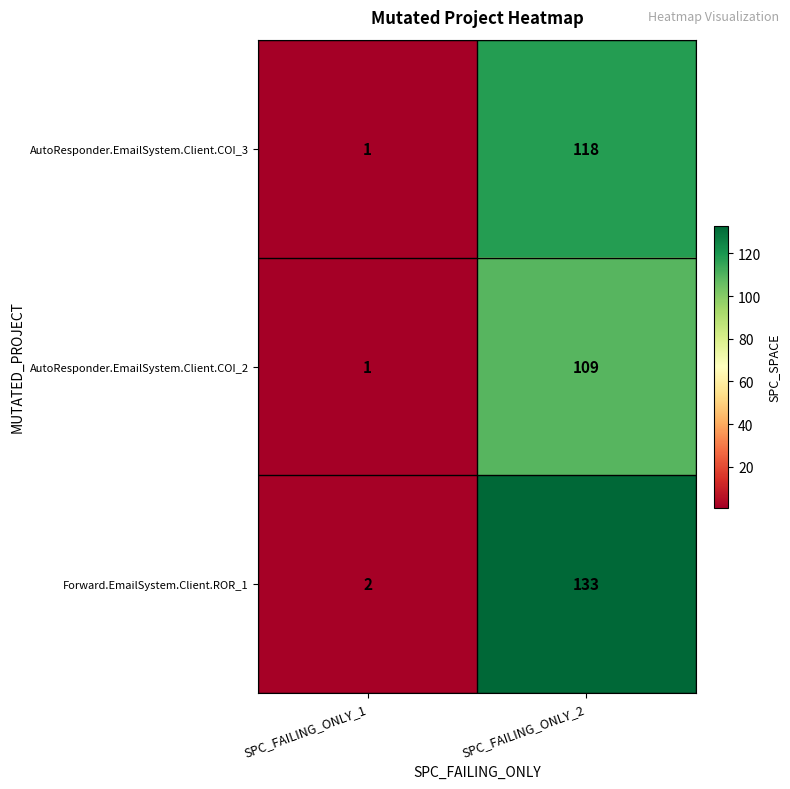

List the series in order of their overall mean, highest first.

Forward.EmailSystem.Client.ROR_1, AutoResponder.EmailSystem.Client.COI_3, AutoResponder.EmailSystem.Client.COI_2